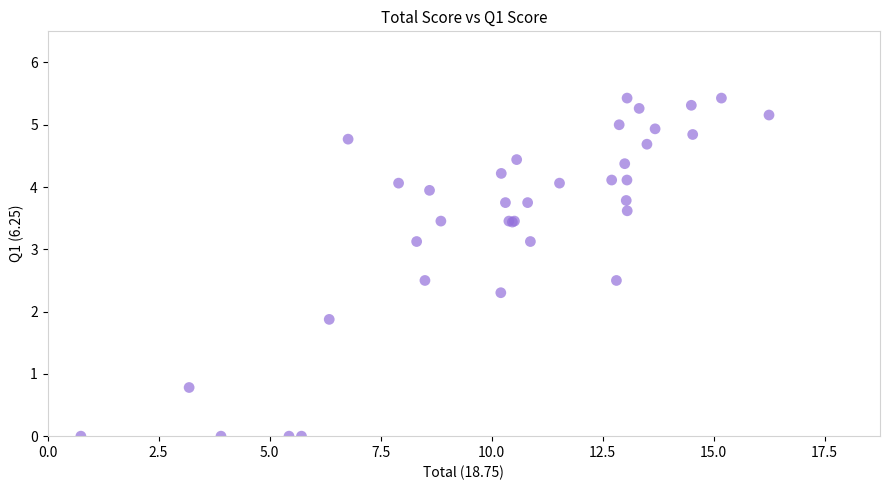

What Y value in the scatter plot is closest to 2?

1.9